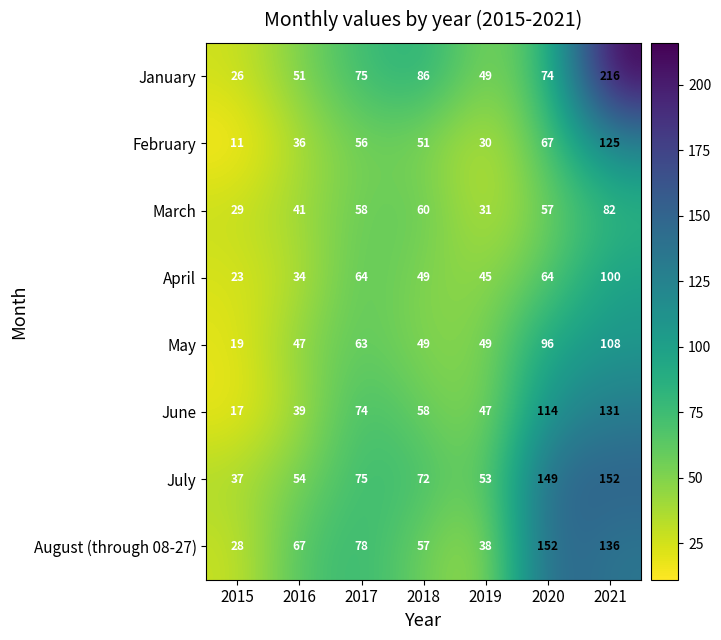

True or false: January has a value of 116 at 2018.

False